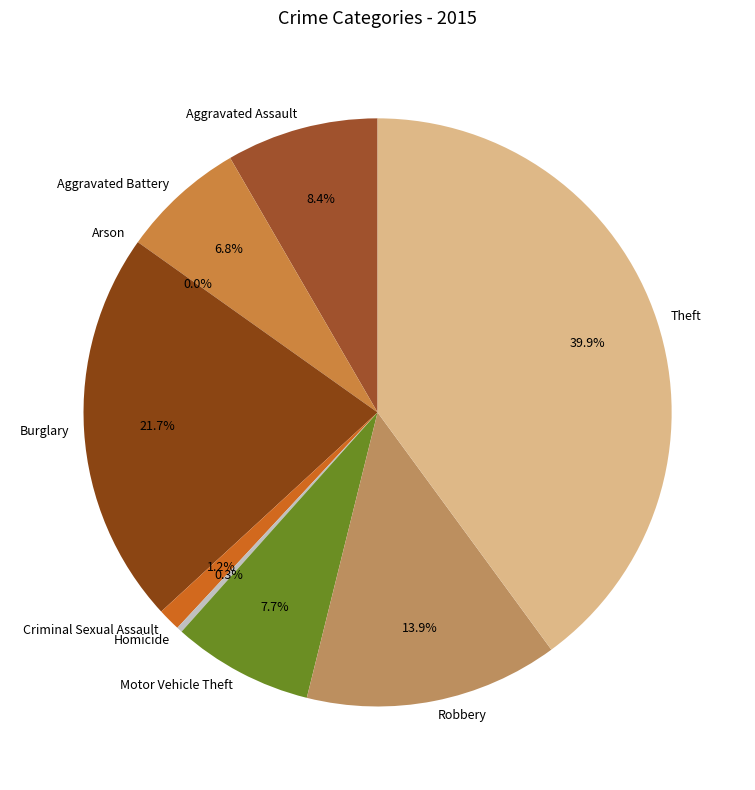

Is it true that Burglary is 17% of the pie?

False